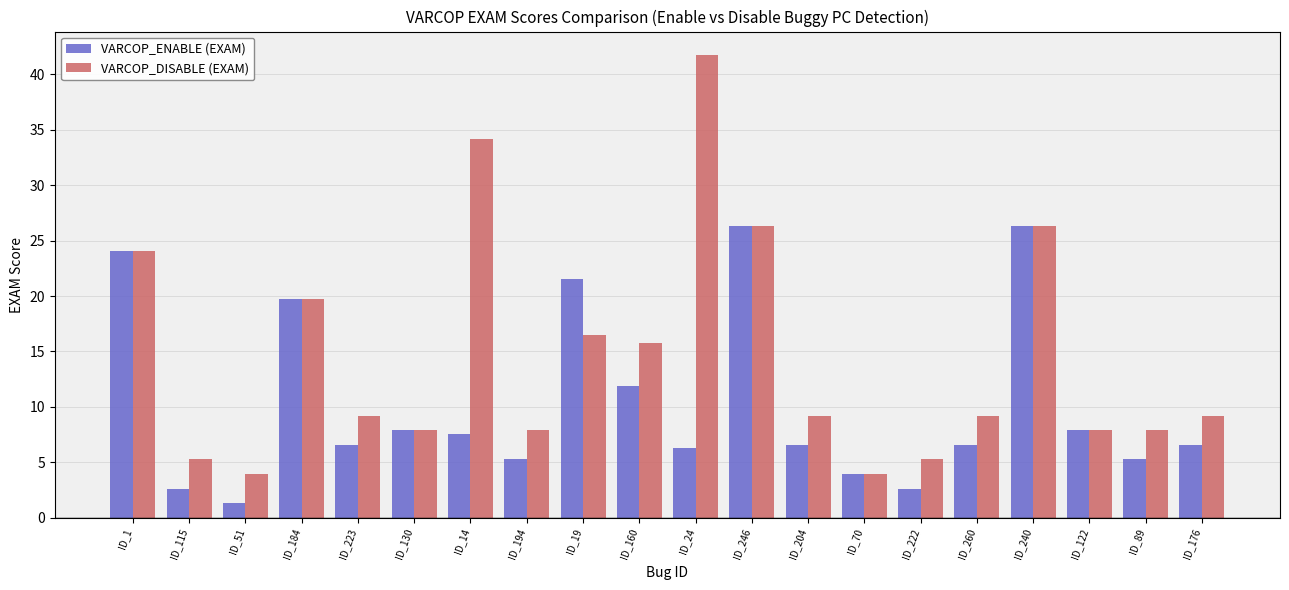

Reading left to right, what are all the values shown in this chart?

VARCOP_ENABLE (EXAM): ID_1=24.1	ID_115=2.6	ID_51=1.3	ID_184=19.7	ID_223=6.6	ID_130=7.9	ID_14=7.6	ID_194=5.3	ID_19=21.5	ID_160=11.8	ID_24=6.3	ID_246=26.3	ID_204=6.6	ID_70=4.0	ID_222=2.6	ID_260=6.6	ID_240=26.3	ID_122=7.9	ID_89=5.3	ID_176=6.6
VARCOP_DISABLE (EXAM): ID_1=24.1	ID_115=5.3	ID_51=4.0	ID_184=19.7	ID_223=9.2	ID_130=7.9	ID_14=34.2	ID_194=7.9	ID_19=16.5	ID_160=15.8	ID_24=41.8	ID_246=26.3	ID_204=9.2	ID_70=4.0	ID_222=5.3	ID_260=9.2	ID_240=26.3	ID_122=7.9	ID_89=7.9	ID_176=9.2